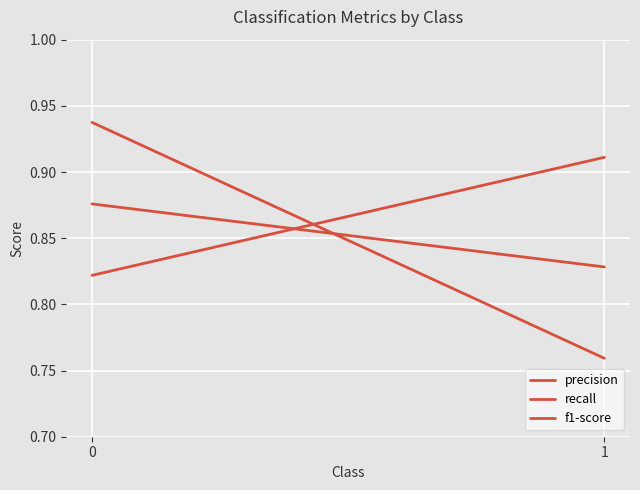

Count the number of data series in this chart.

3